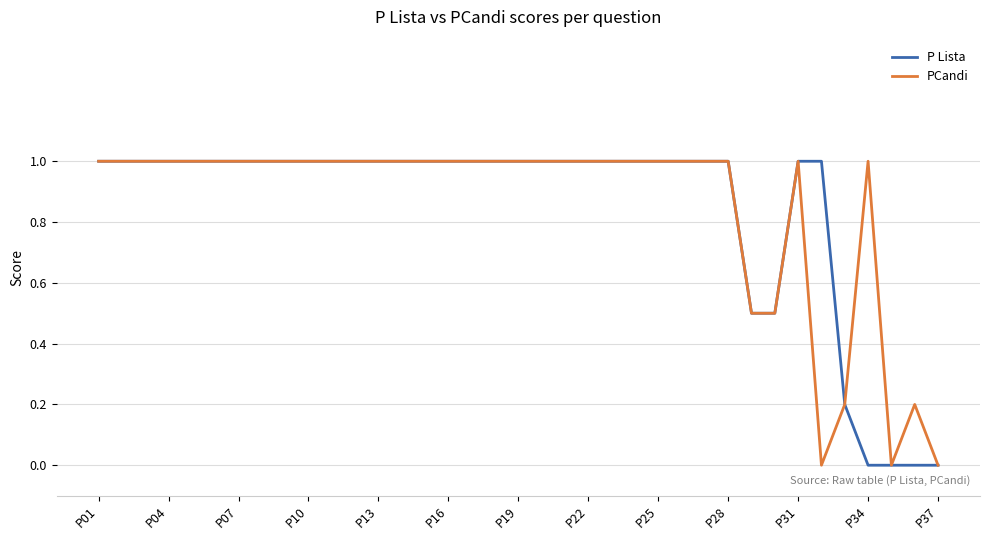

What is the highest value of the PCandi series?

1.0